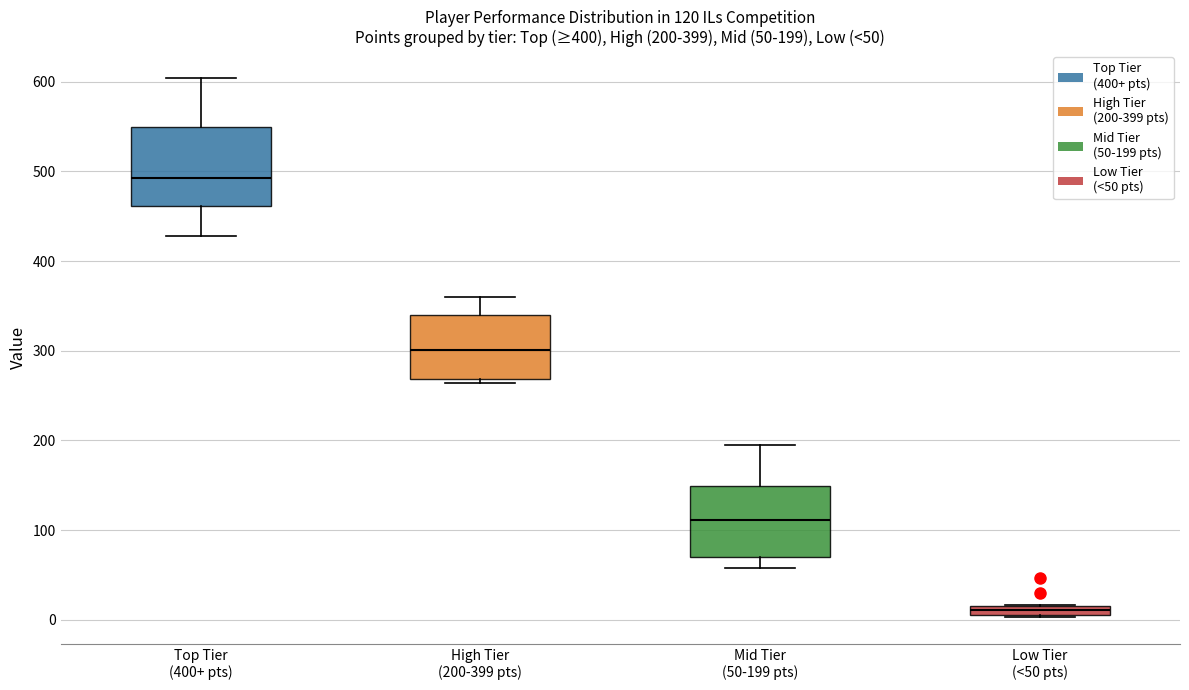

Which box is the tallest, from its lower edge to its upper edge?

Top Tier (400+ pts)